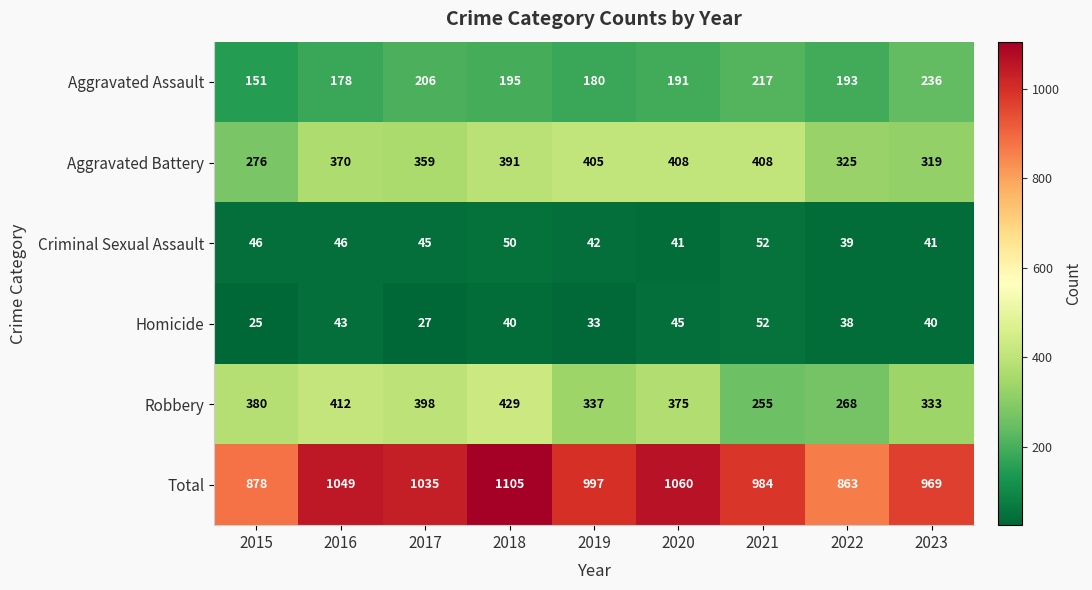

At how many categories does at least one series exceed 802?

9